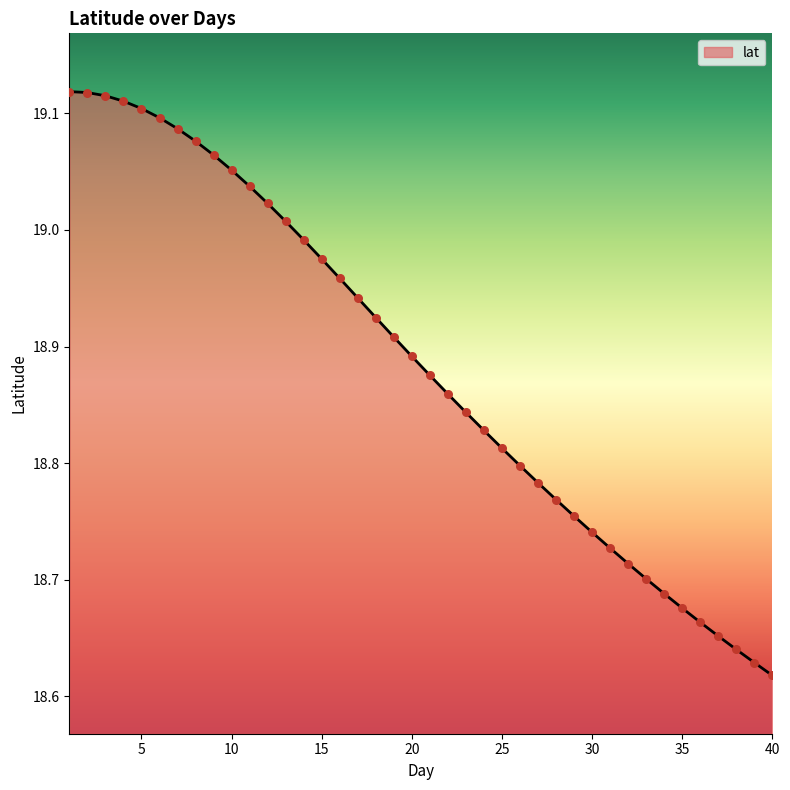

What is the difference between the maximum and minimum values?

0.5